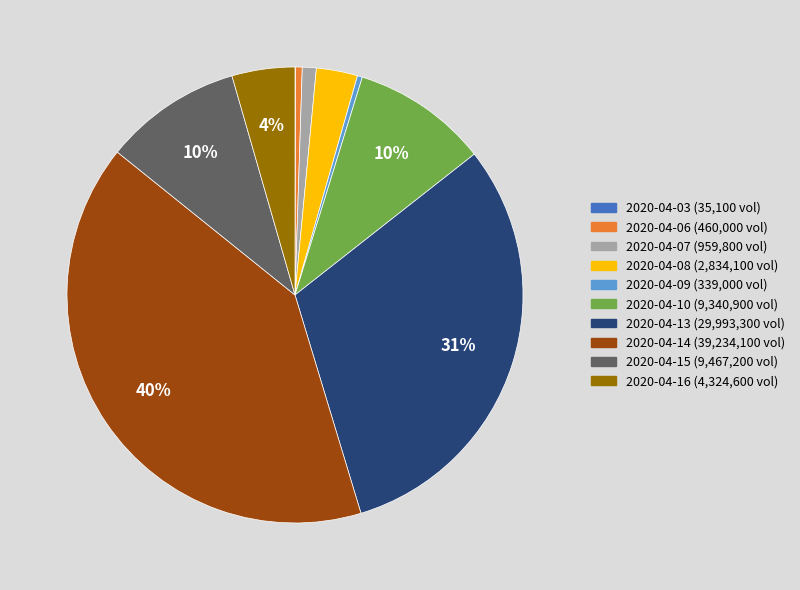

The 2020-04-10 slice represents 10% of the pie. True or false?

True